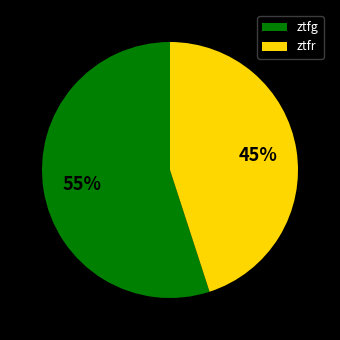

How many slices are in this pie chart?

2